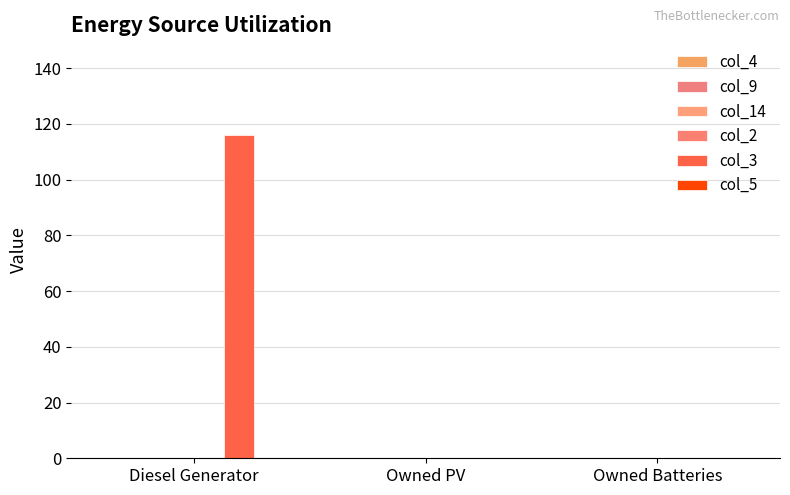

Reading left to right, what are all the values shown in this chart?

col_4: 0	0	0
col_9: 0	0	0
col_14: 0	0	0
col_2: 0	0	0
col_3: 116	0	0
col_5: 0	0	0